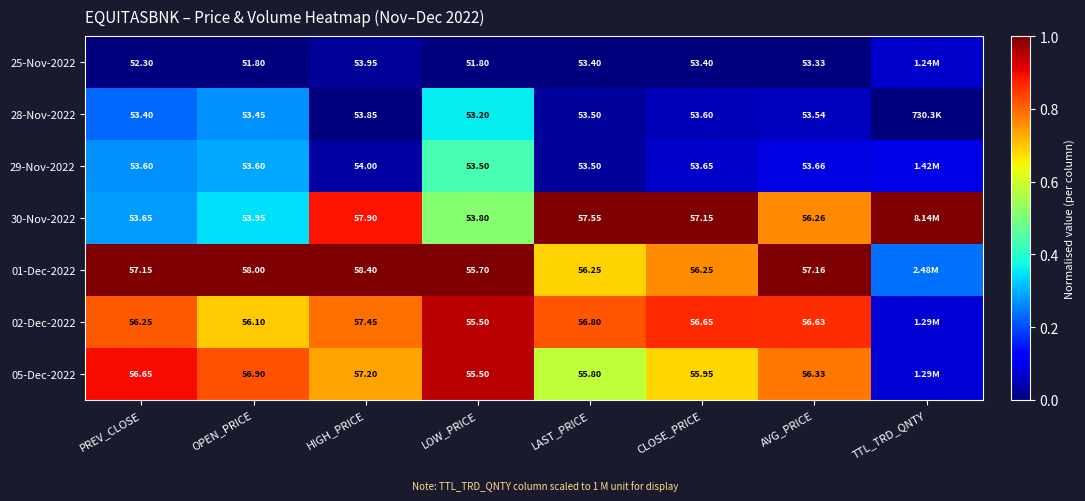

Is it true that 01-Dec-2022 equals 0.7 at LAST_PRICE?

True